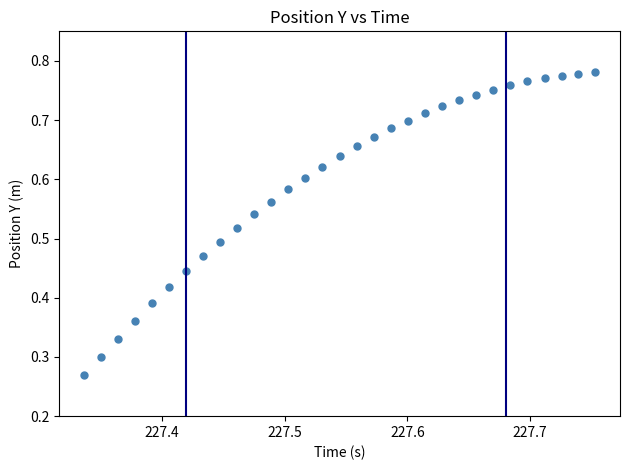

Count the number of points in this scatter plot.

31